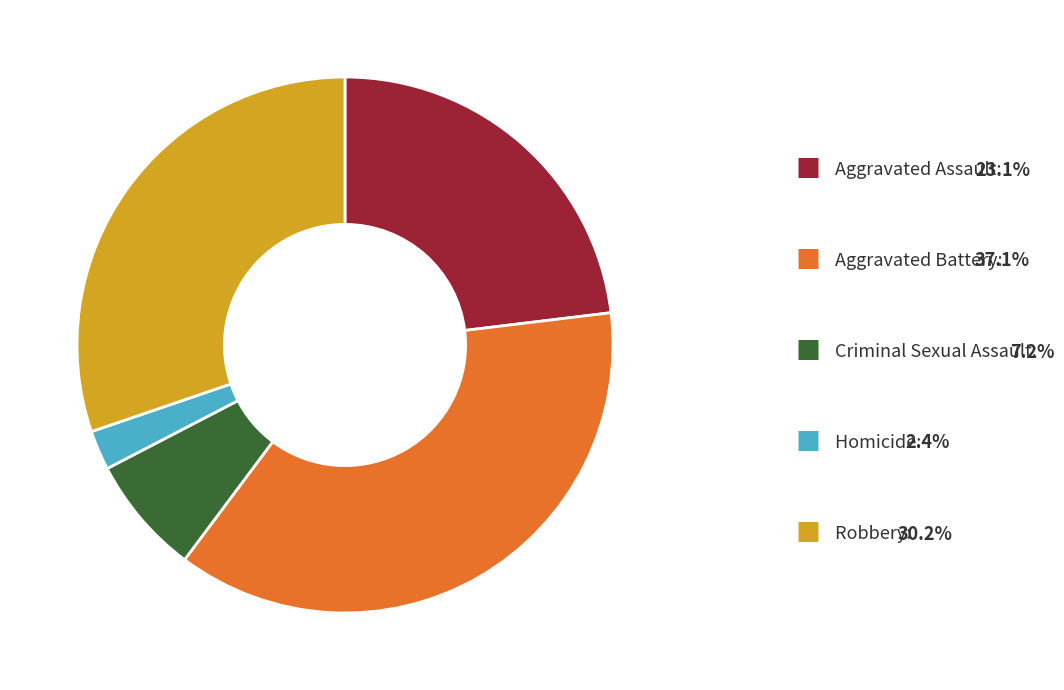

Count the number of slices in the pie.

5